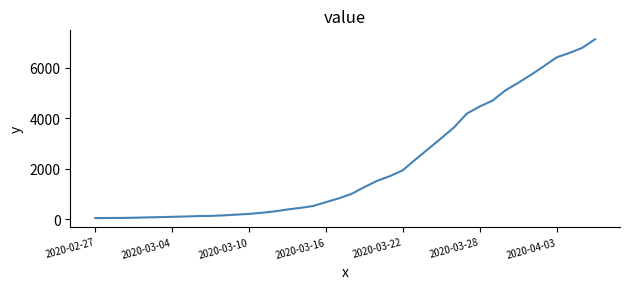

What is the difference between the maximum and minimum values?

7071